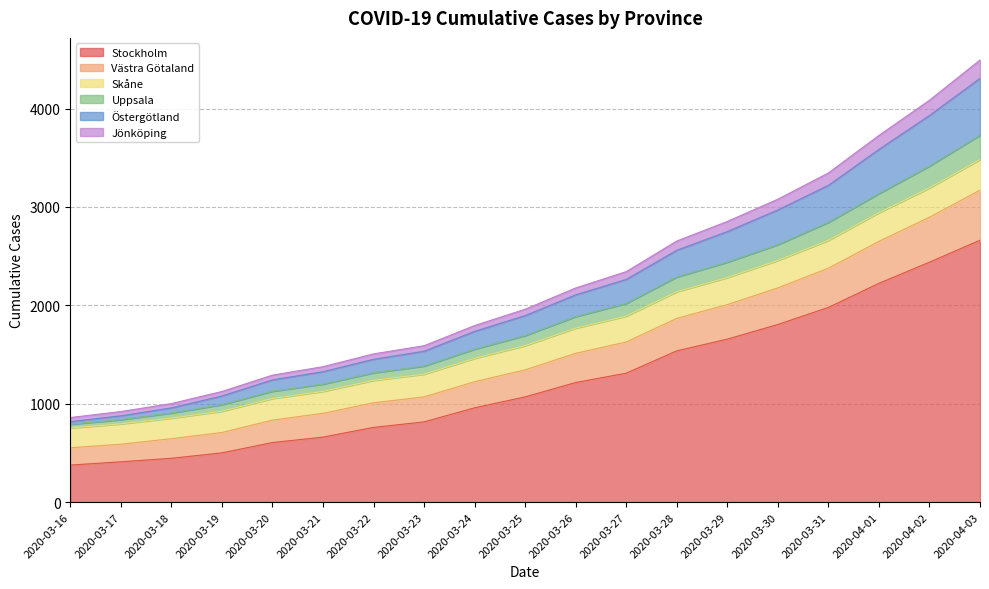

Which category has the highest value in the Stockholm series?

2020-04-03